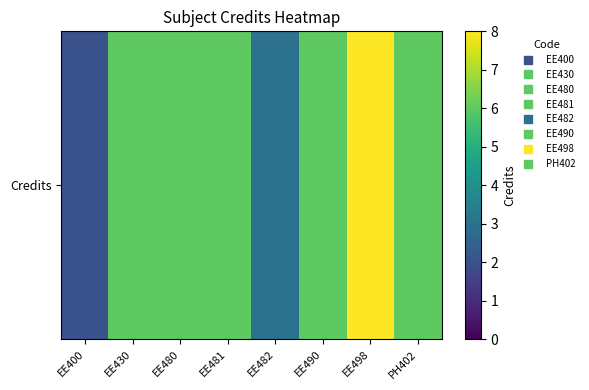

The value at EE490 is 6. True or false?

True